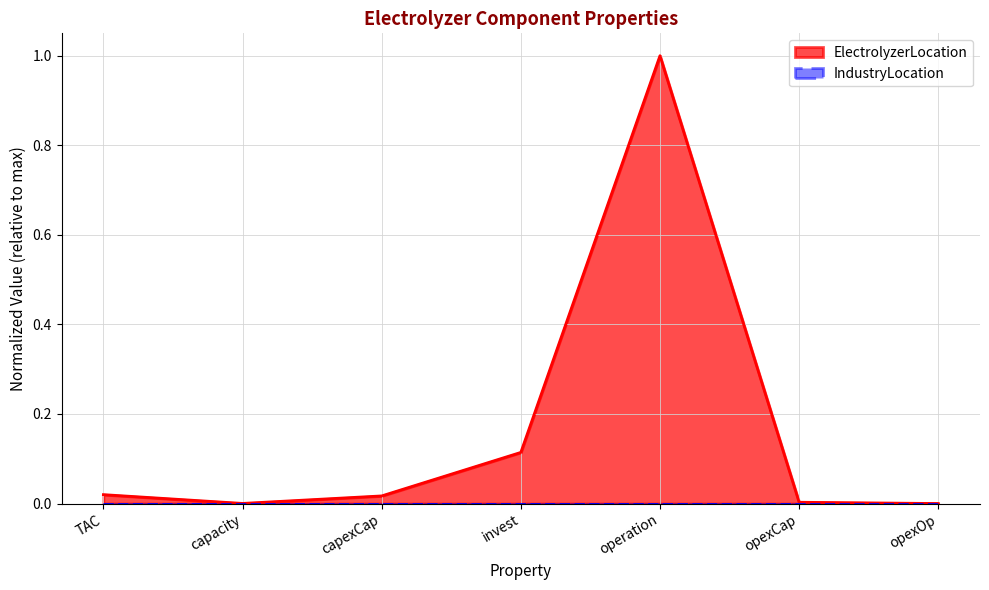

How many values are above zero?

6